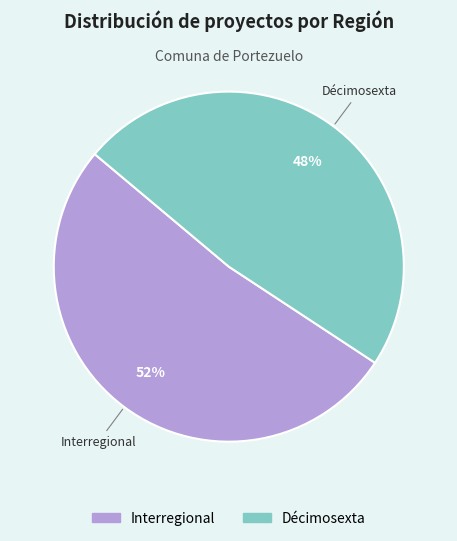

Is there a majority slice in this chart?

Yes